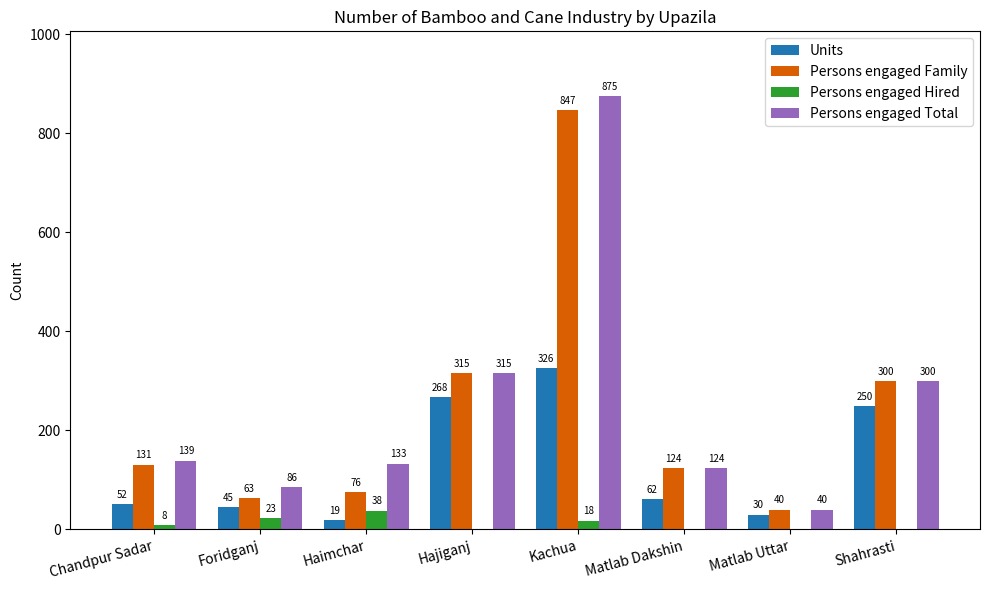

Where does the Units series first go above 62?

Hajiganj